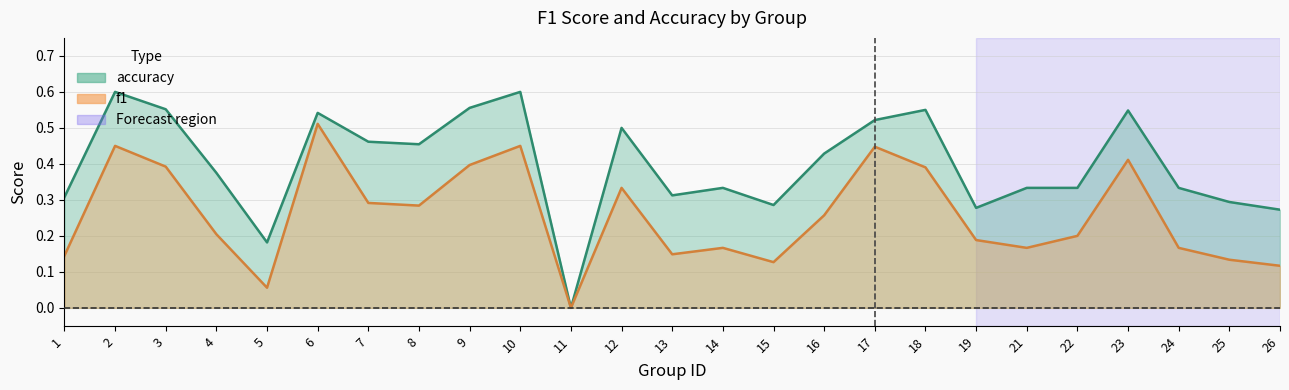

Which category has the highest value in the accuracy series?

2